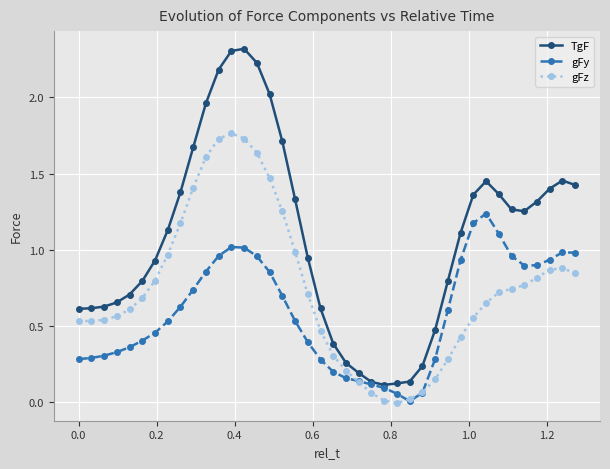

True or false: TgF has more than 2 points higher than both neighbors.

True